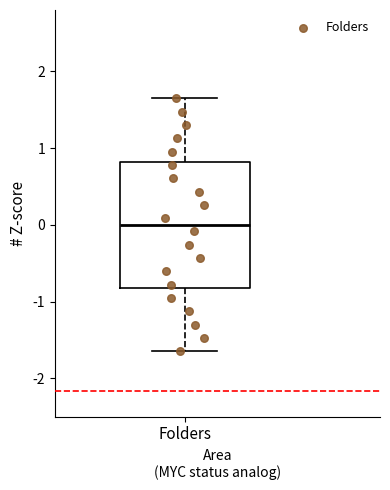

Transcribe this box plot: give where the median line is, the range the box spans, and where the two whiskers end, as read against the y-axis. The values are not printed on the chart, so give them approximately, as read against the axis.

median 0.0, box -0.8 to 0.8, whiskers -1.6 to 1.6